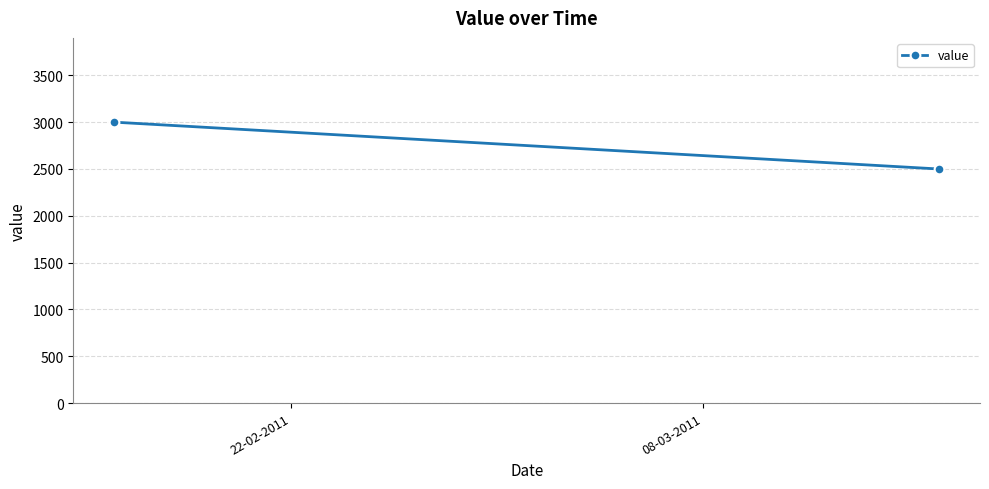

What is the value of the 1st point from the left?

3000